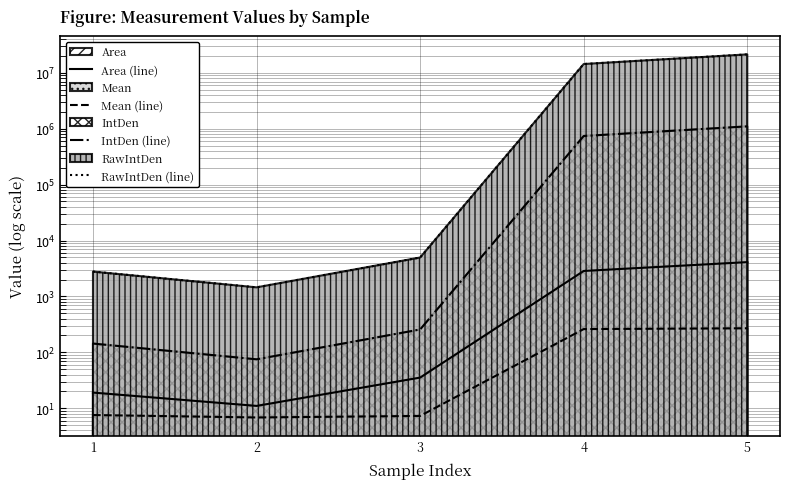

True or false: IntDen (line) and RawIntDen (line) cross at least once.

False